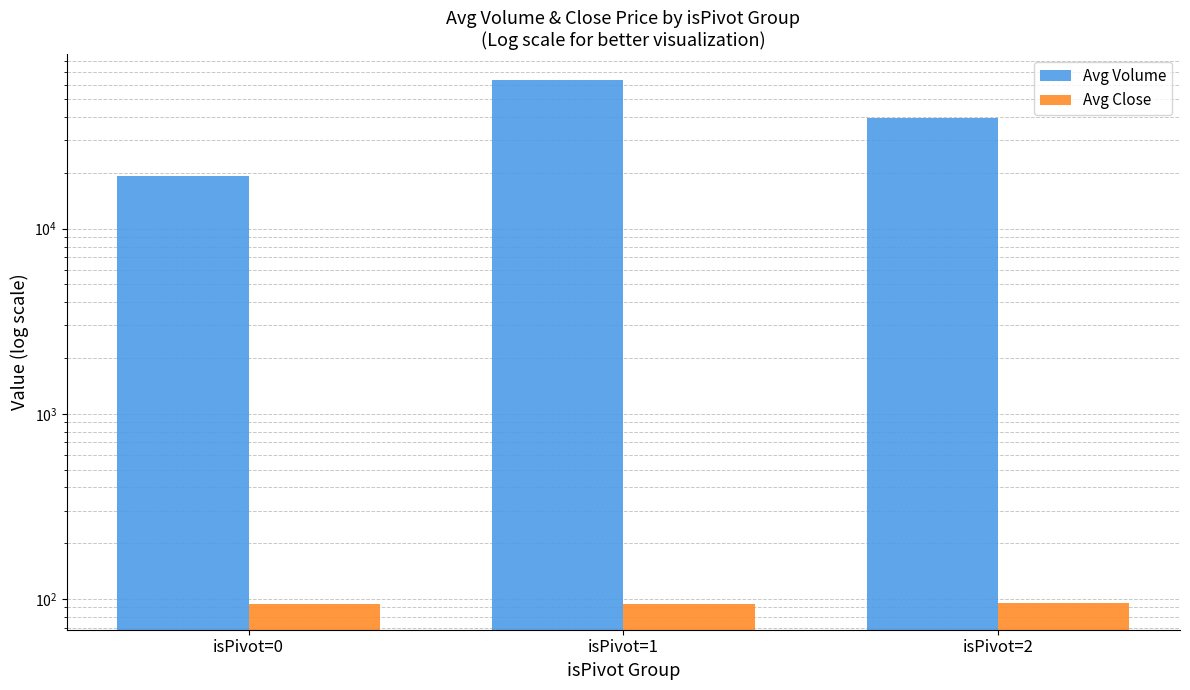

Reading right to left, what are all the values shown in this chart?

Avg Volume: 39457.0	63410.0	19358.0
Avg Close: 95.0	94.5	94.5